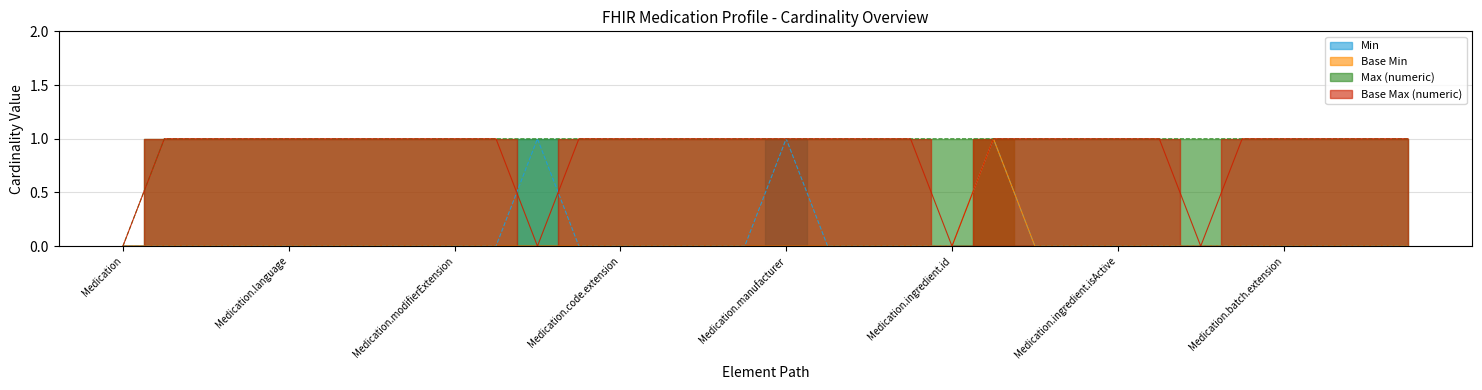

What is the difference between the highest and lowest values at Medication.batch.lotNumber?

1